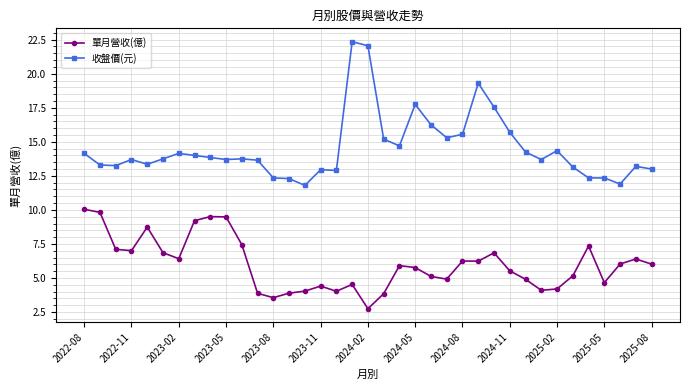

What is the greatest value displayed?

22.4